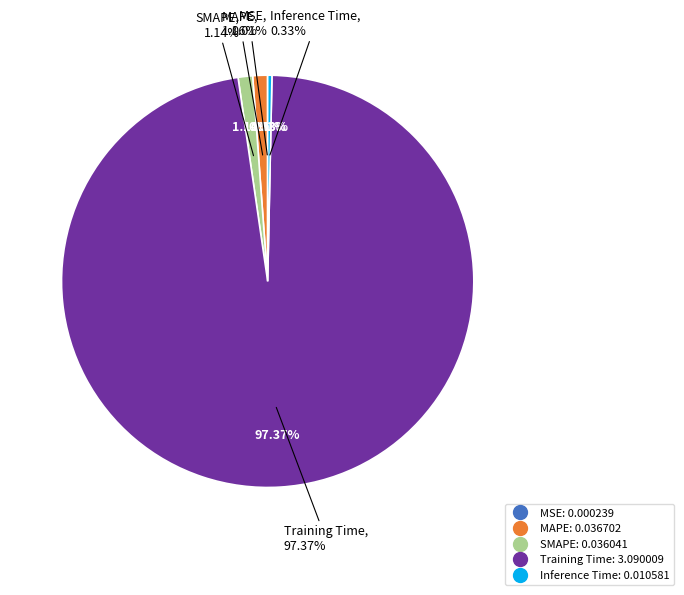

What percentage is the MAPE slice, to the nearest percent?

1%